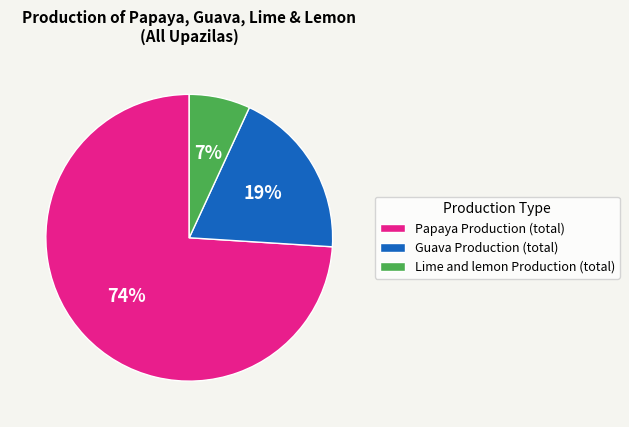

Which category has the smallest portion of the pie?

Lime and lemon Production (total)